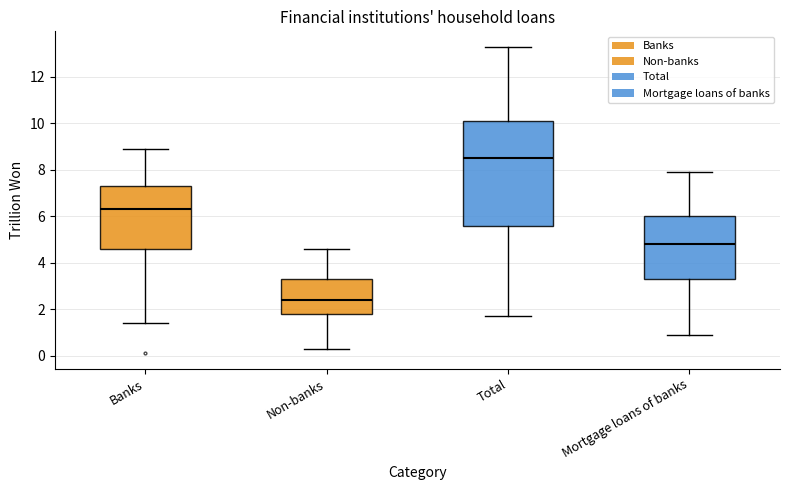

Which box has the lowest median line?

Non-banks